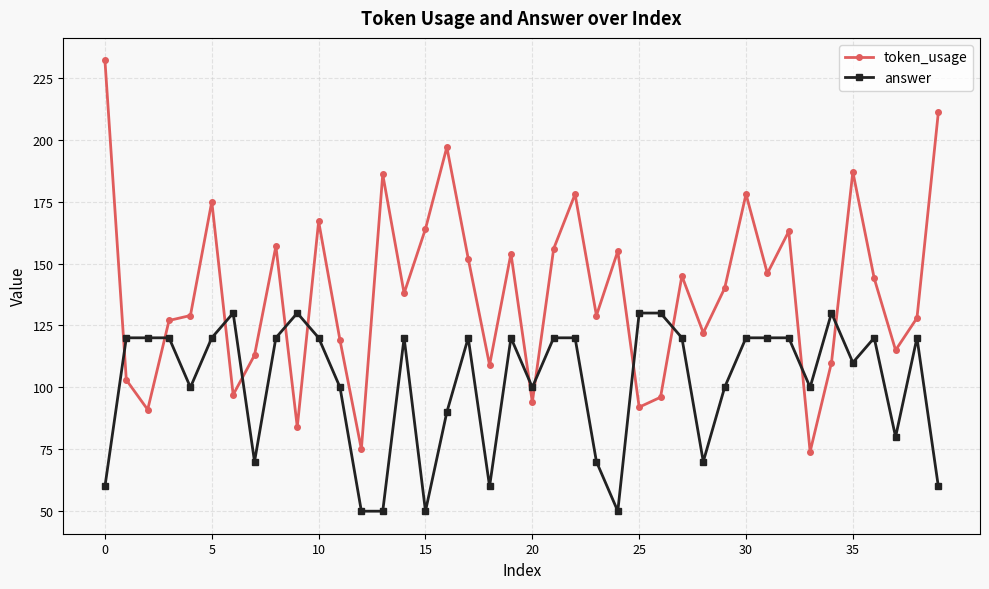

How many categories are shown in the chart?

40